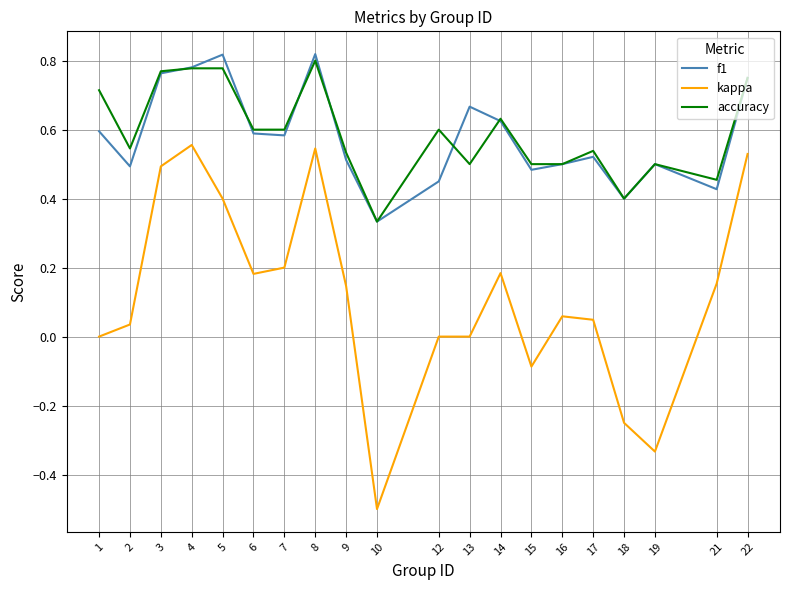

What is the minimum value shown in the chart?

-0.5